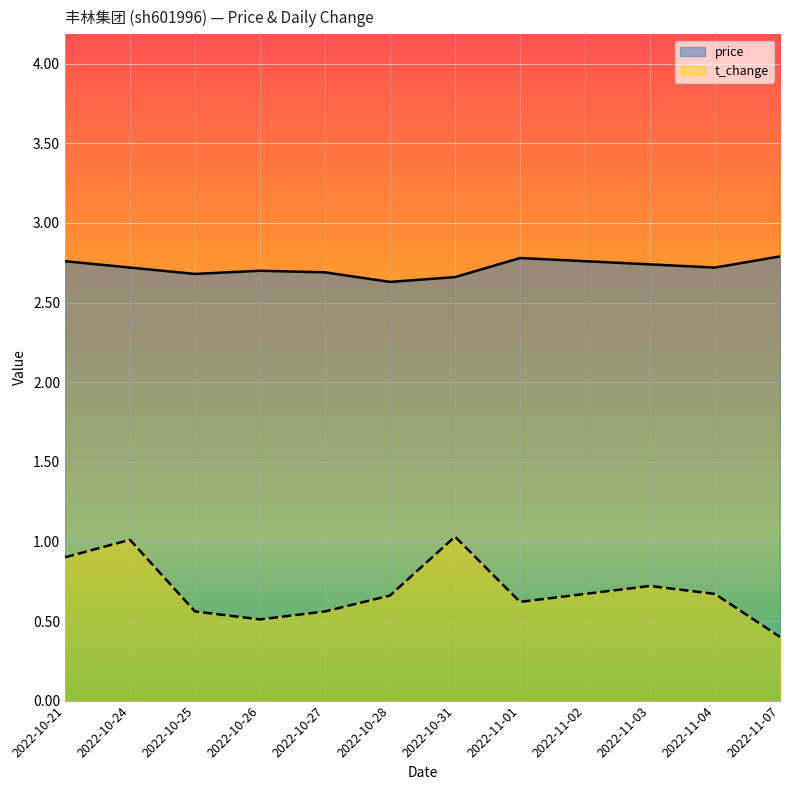

What are all the series names shown in the legend?

price, t_change